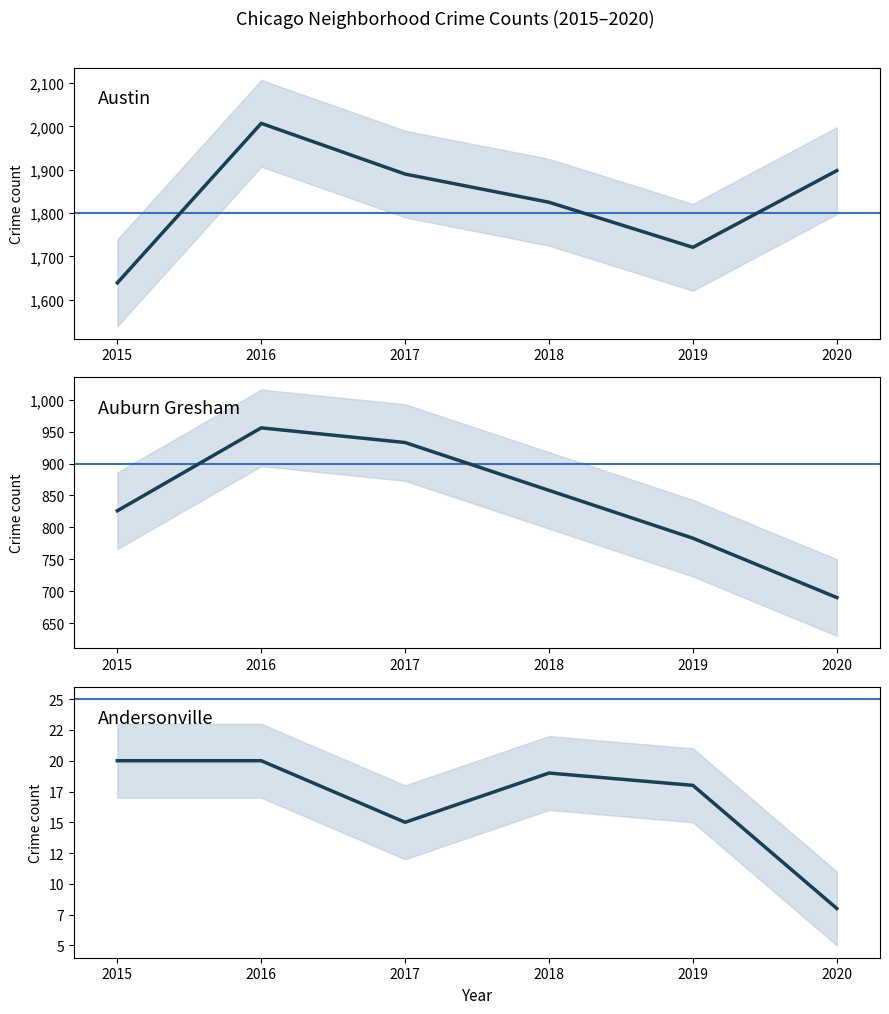

Which series has the largest range (max minus min)?

Austin